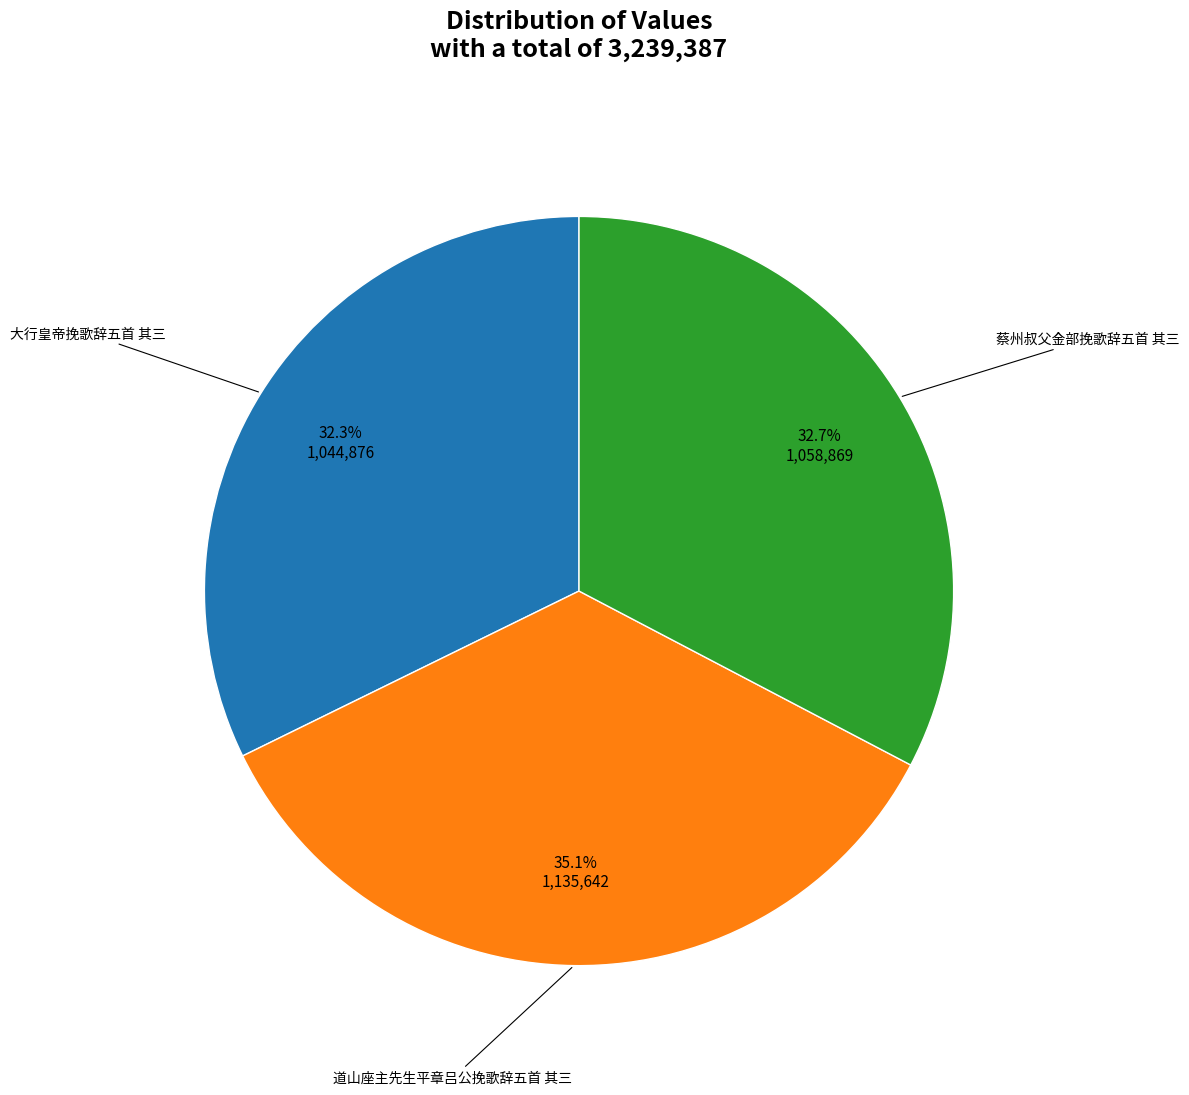

Is there any slice that represents more than half of the pie?

No